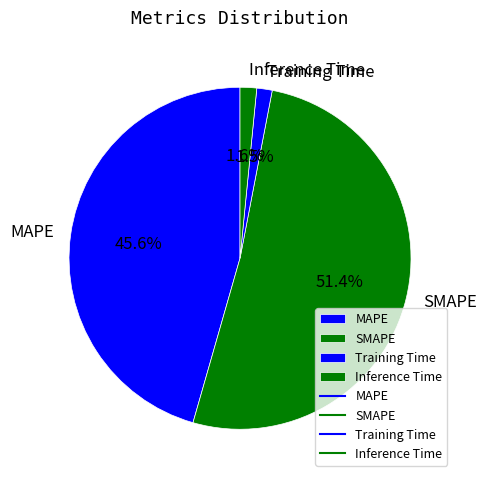

Does Training Time account for over 50% of the chart?

No